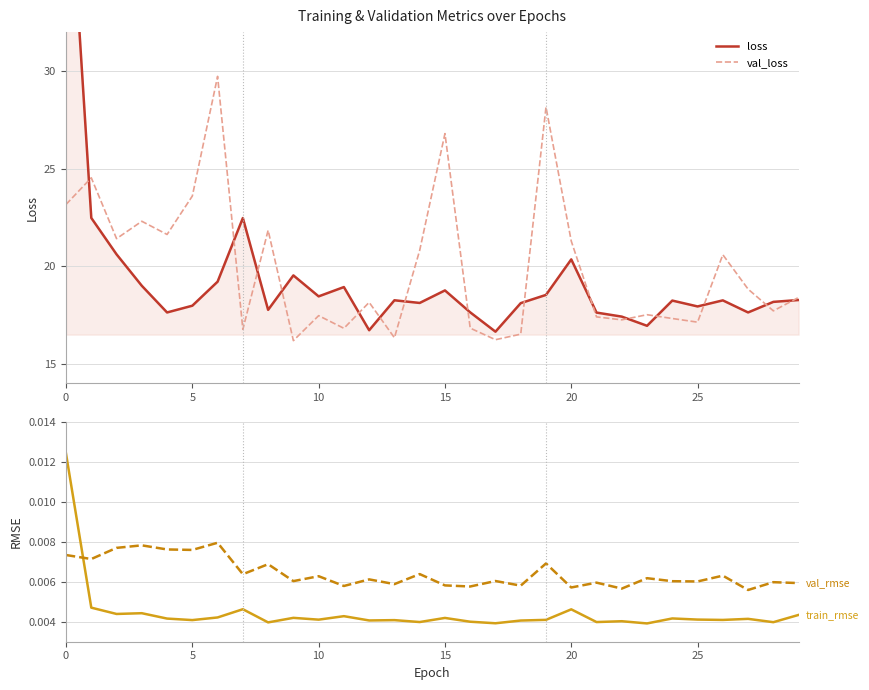

Is it true that val_loss equals 28.0 at 9?

False